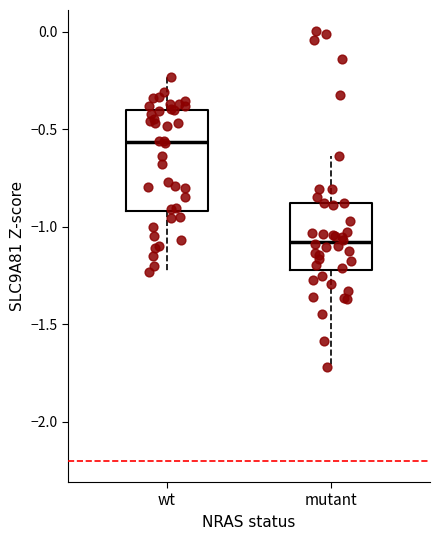

Which box's median line is the lowest?

mutant